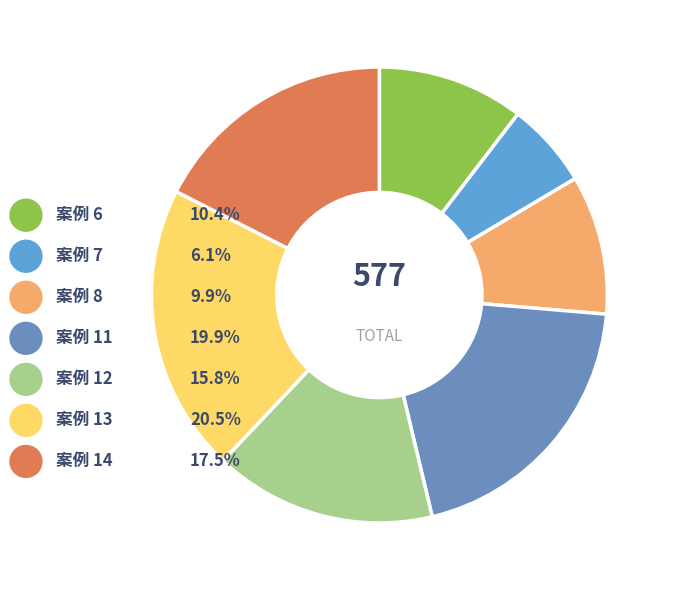

To the nearest percent, what percentage of the pie is 案例 6?

10%